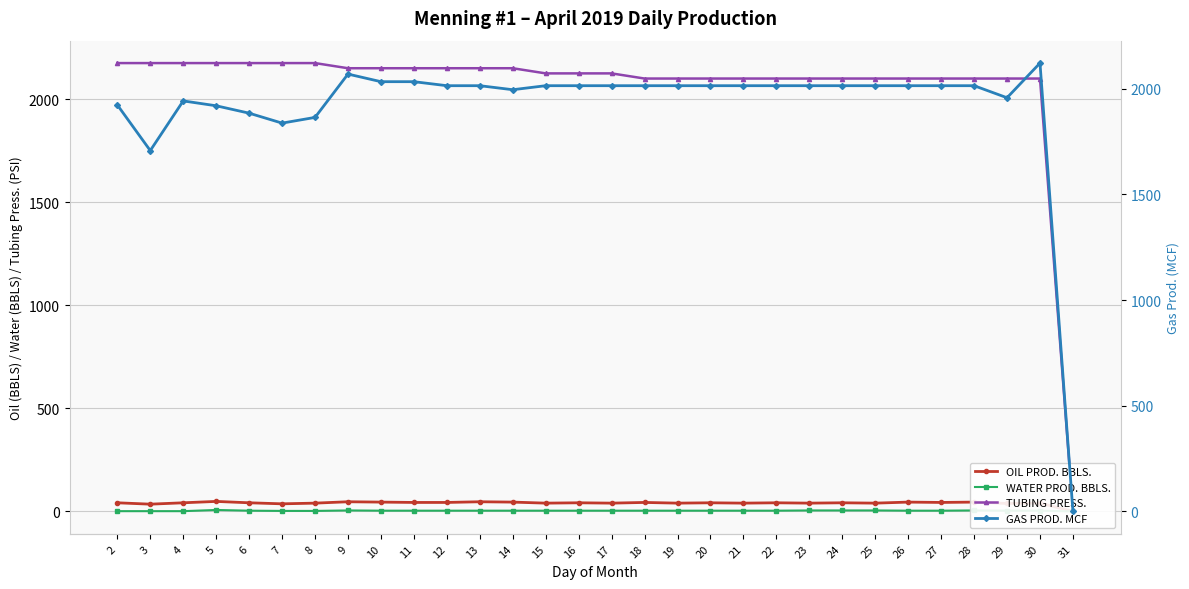

In GAS PROD. MCF, how many points are lower than both neighbors (excluding endpoints)?

4